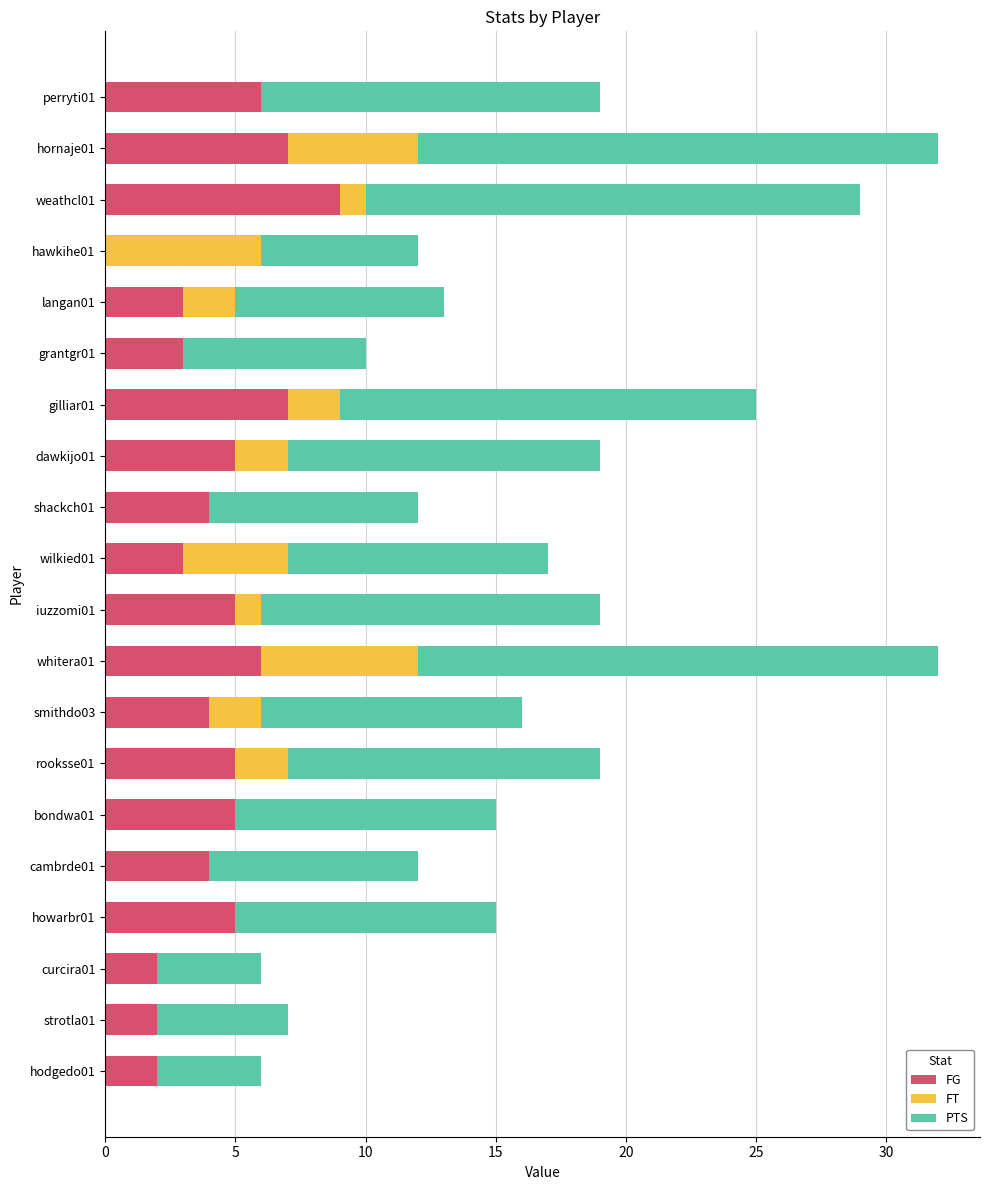

How many categories are shown in the chart?

20